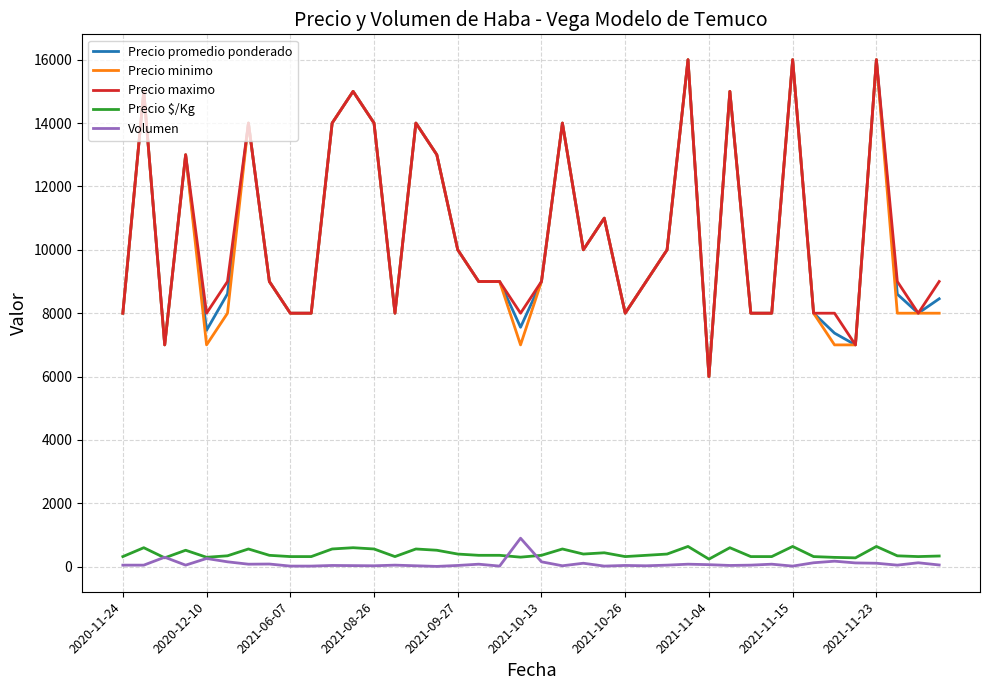

What is the lowest value of the Precio maximo series?

6000